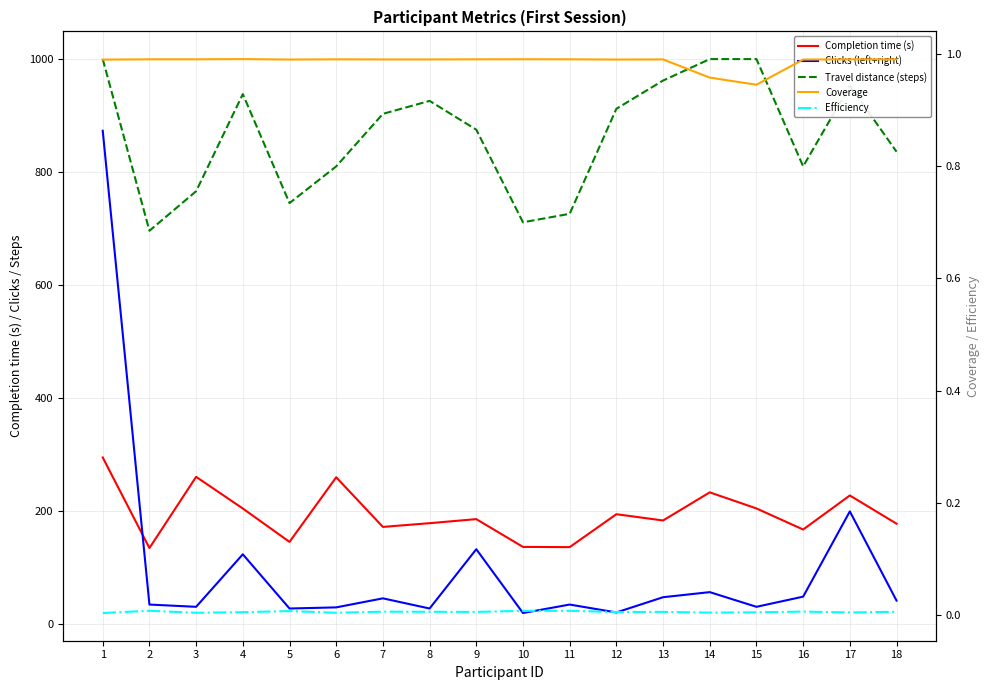

What is the maximum value shown in the chart?

1000.0